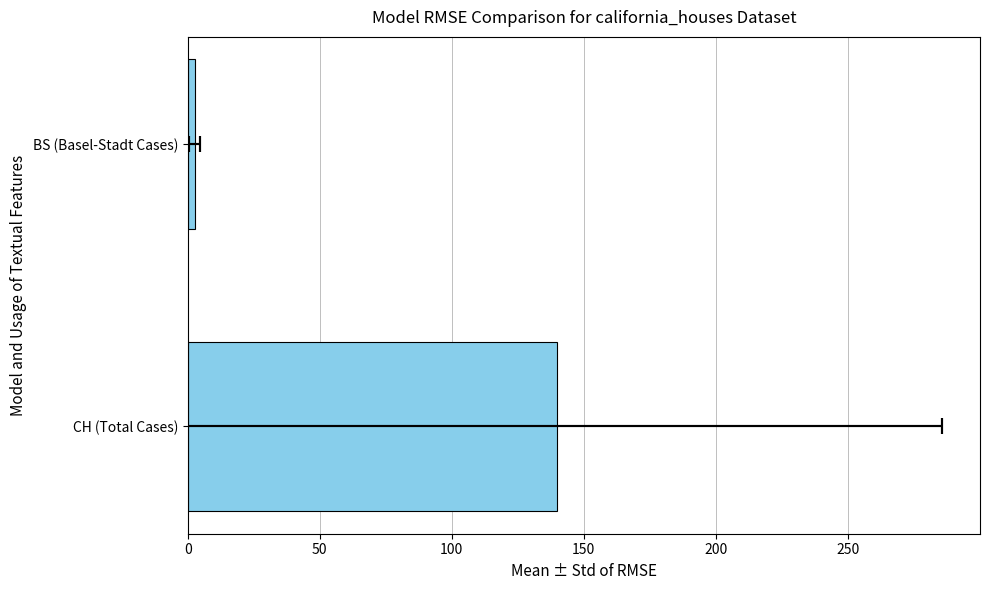

True or false: the data shows 139.9 at CH (Total Cases).

True